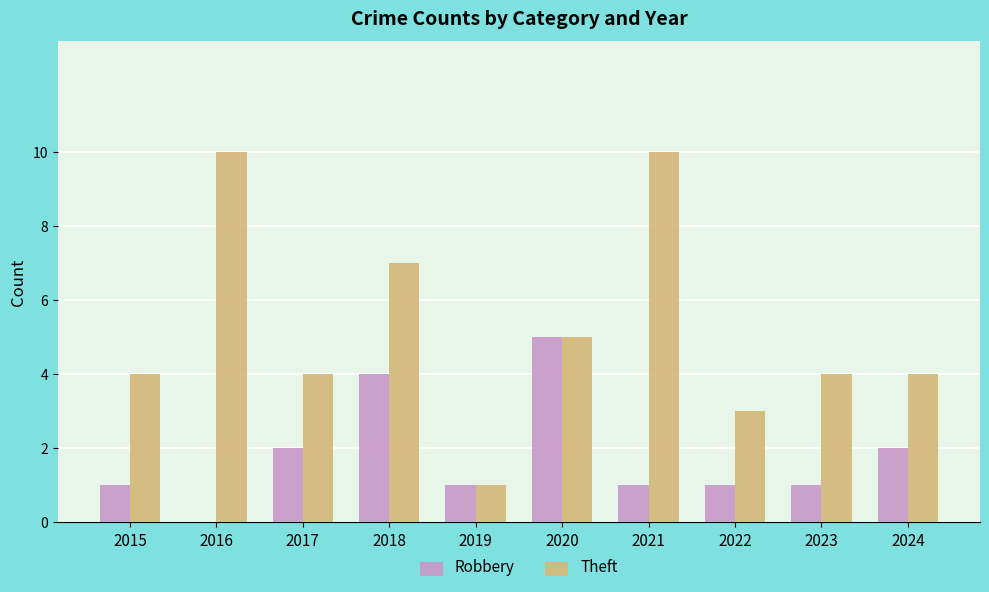

Is the value of Theft at 2017 greater than the value of Robbery at 2019?

Yes